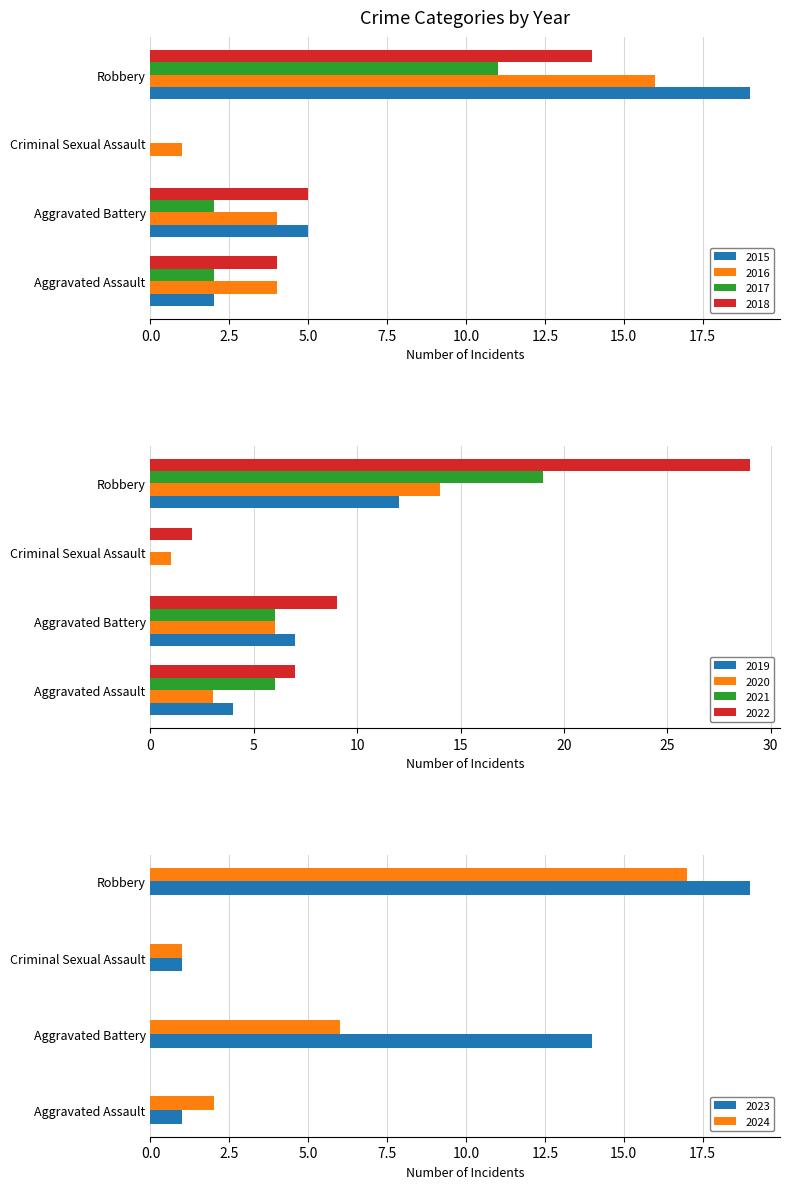

The 2018 series shows 1 at Aggravated Assault. True or false?

False